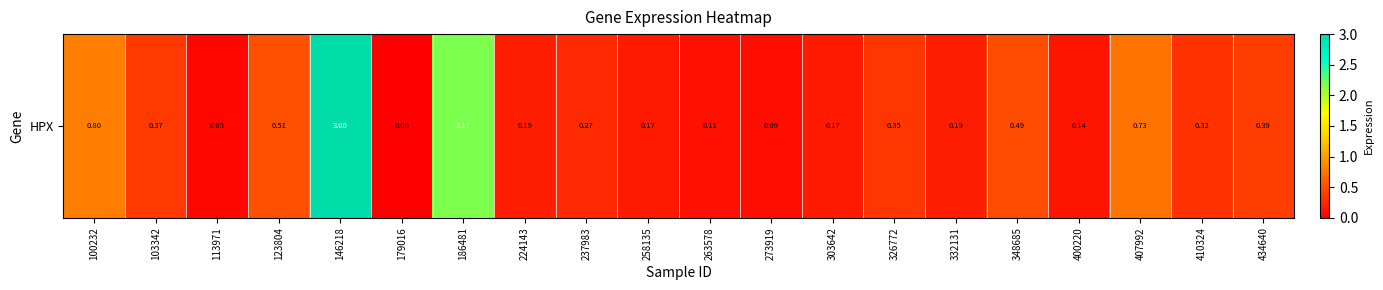

What is the difference between the values at 434640 and 410324?

0.1